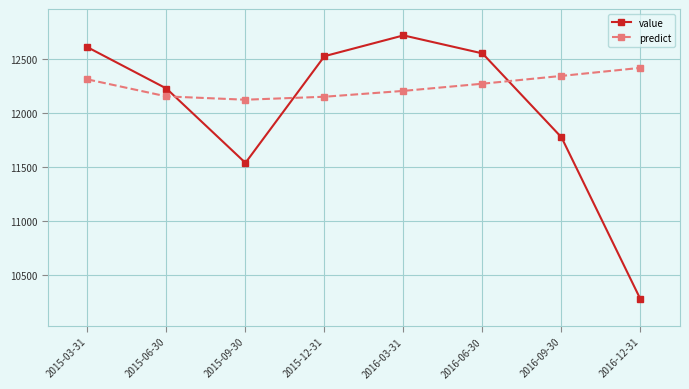

Which category has the lowest value across all series?

2016-12-31